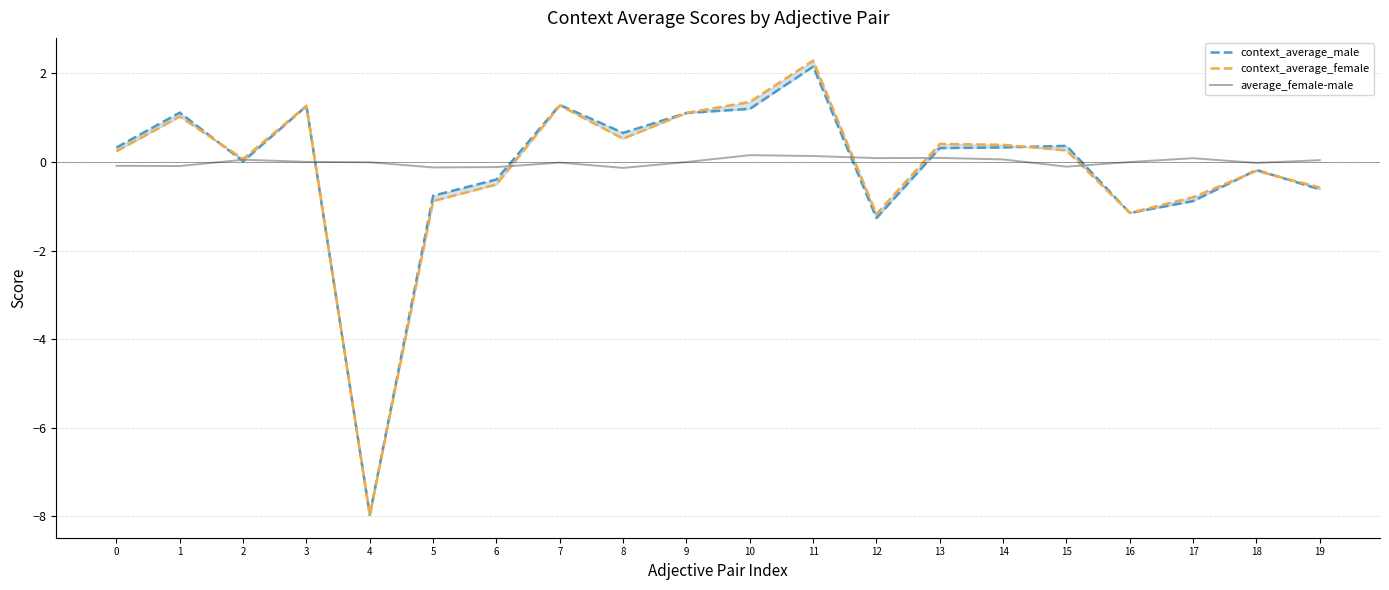

True or false: context_average_male has more than 1 interior local peaks.

True